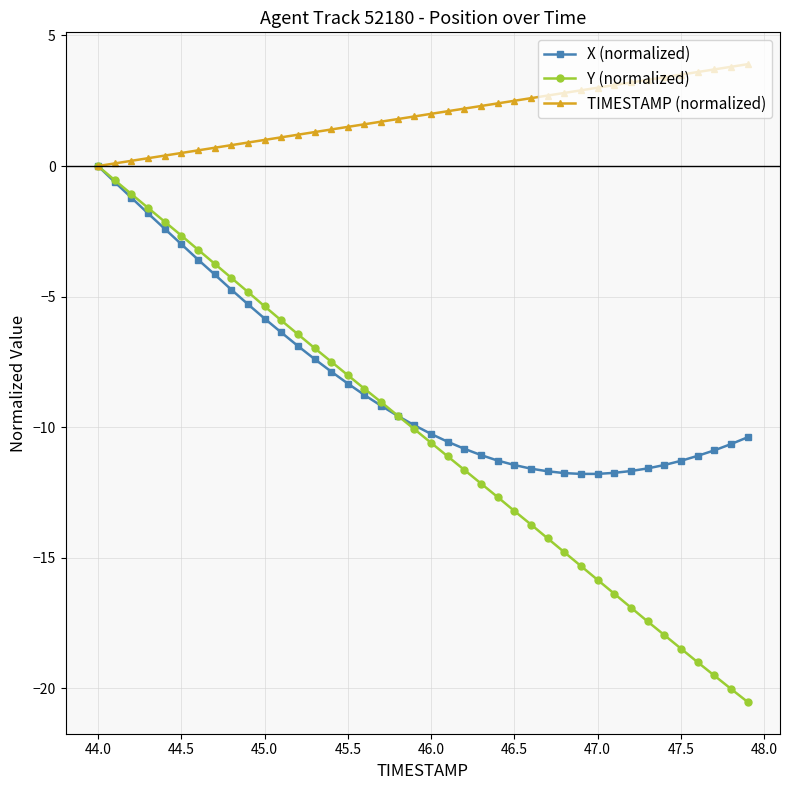

What is the value of the X (normalized) point at the 15th from the left?

-7.9